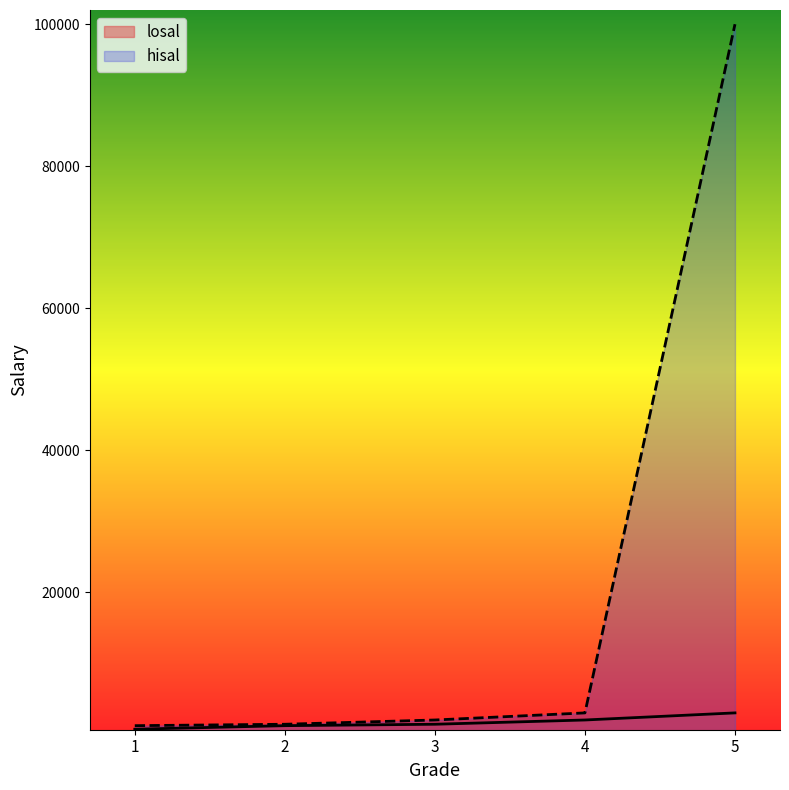

What is the spread (max minus min) of values at 5?

96998